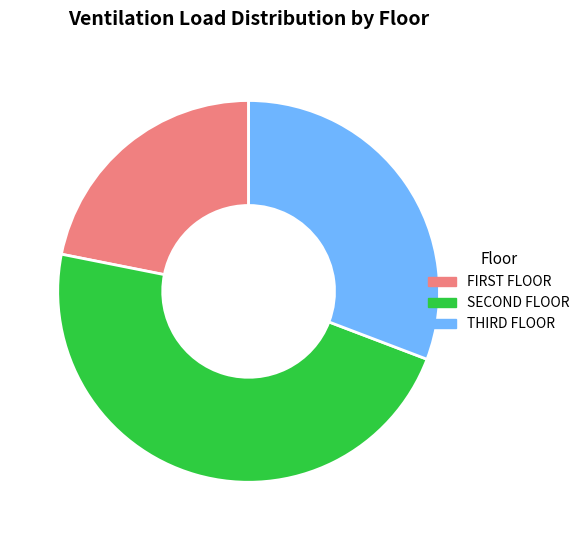

Is there a majority slice in this chart?

No